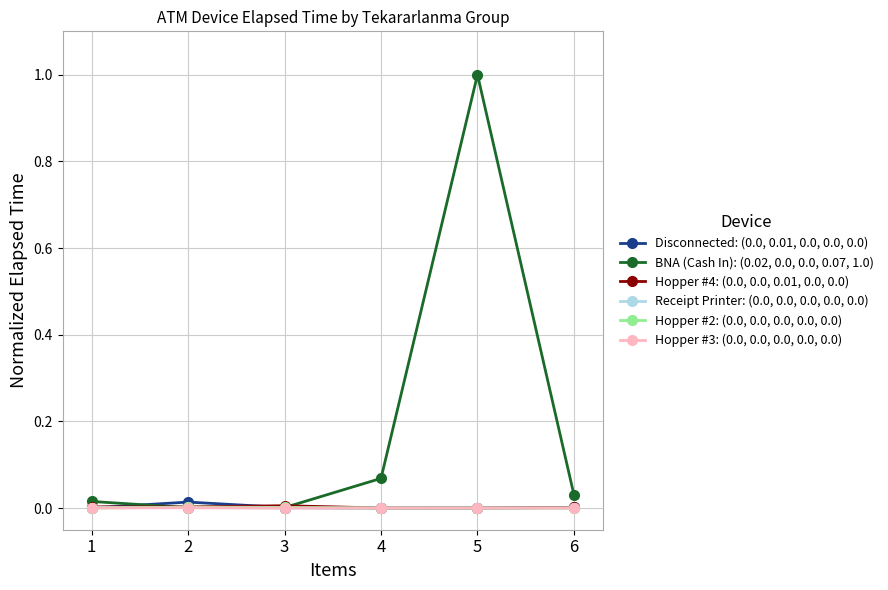

At which category is the sum across all series the highest?

5